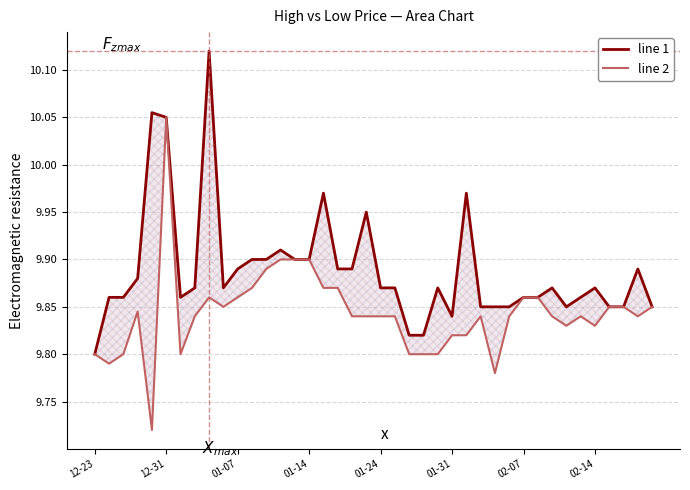

Rank the series by their average value, from highest to lowest.

line 1, line 2